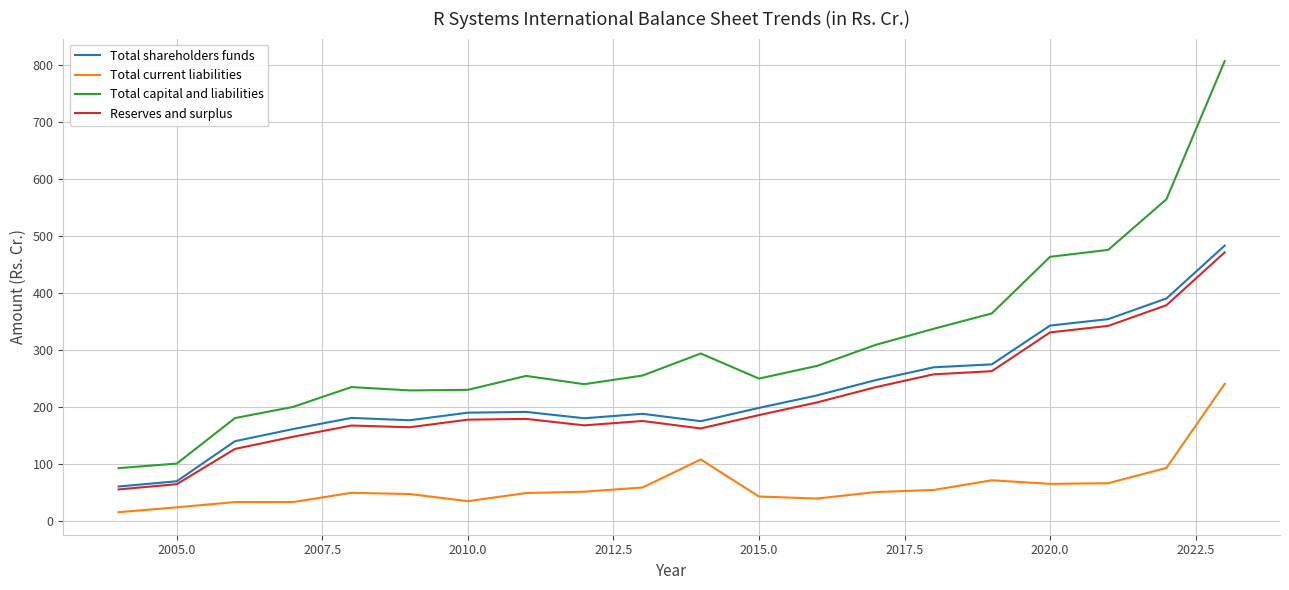

True or false: Total current liabilities and Reserves and surplus cross at least once.

False